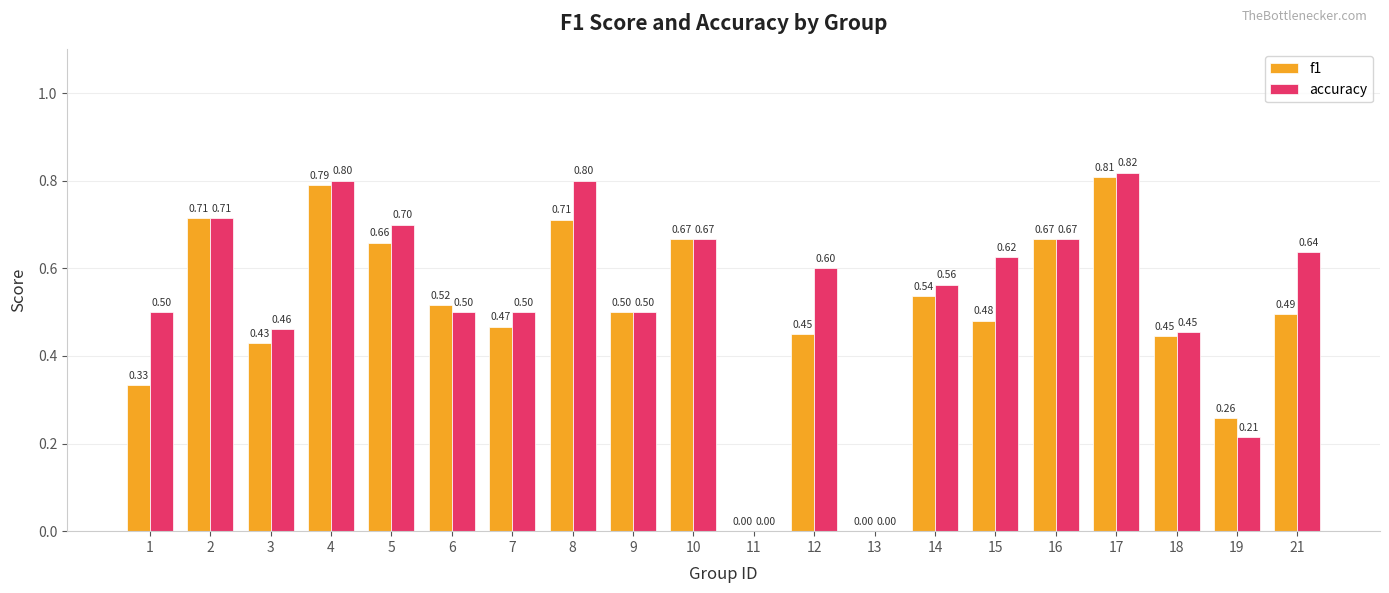

The f1 series shows 0.7 at 5. True or false?

True